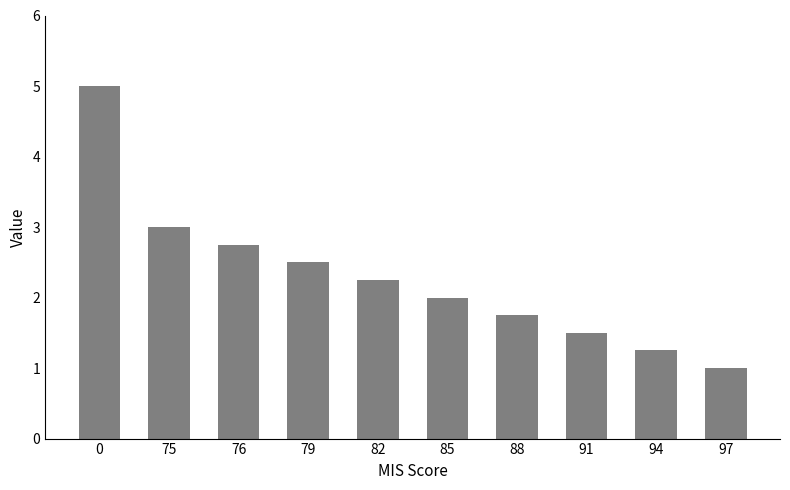

Read the value at 0.

5.0